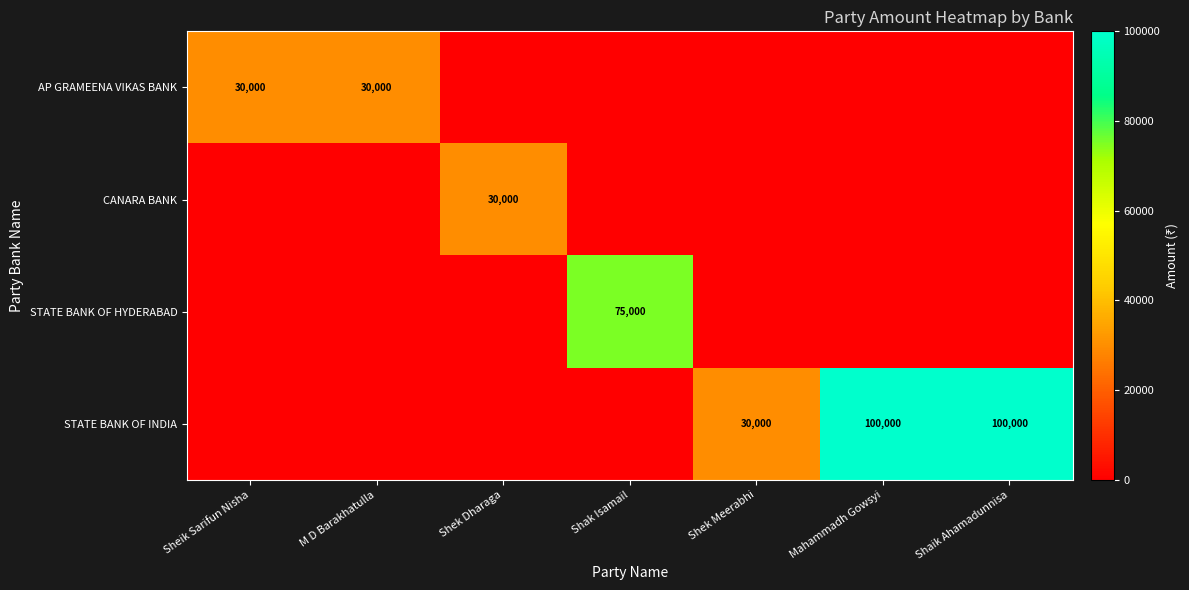

The CANARA BANK series shows 30000 at Shek Dharaga. True or false?

True